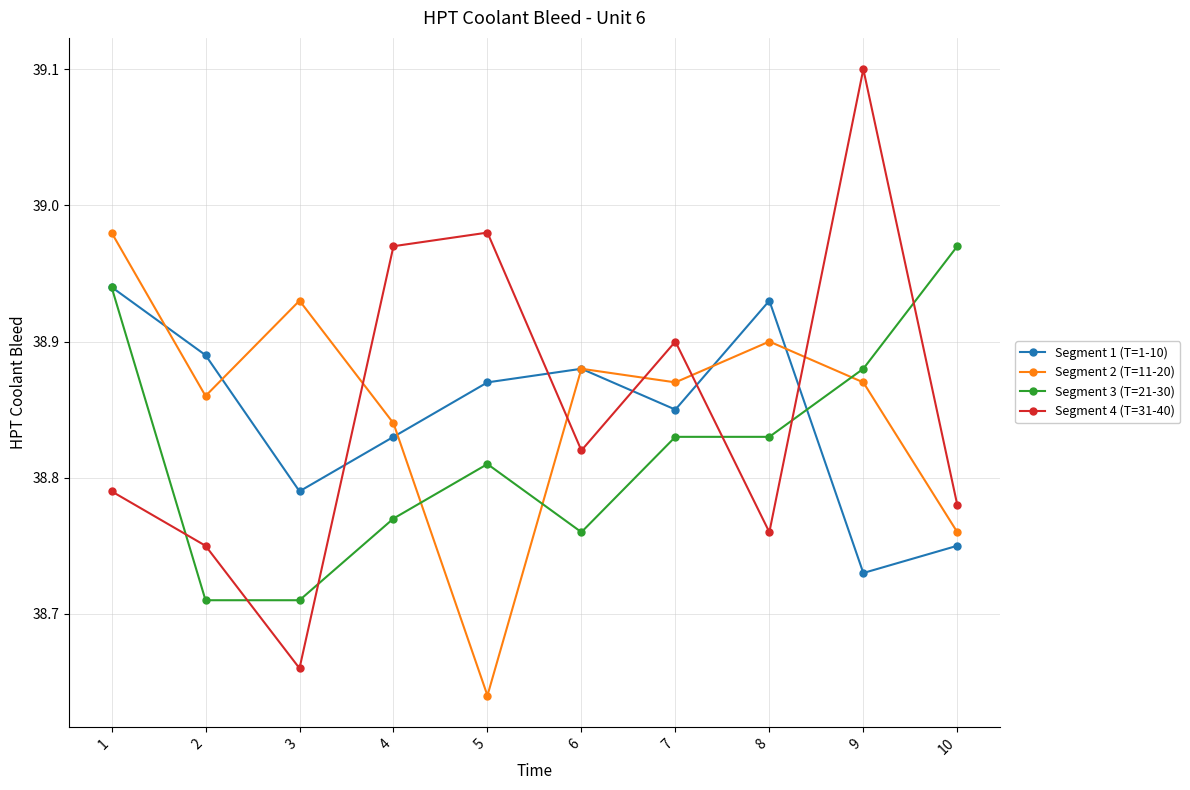

Count the Segment 1 (T=1-10) values in the range 38 to 39.

10